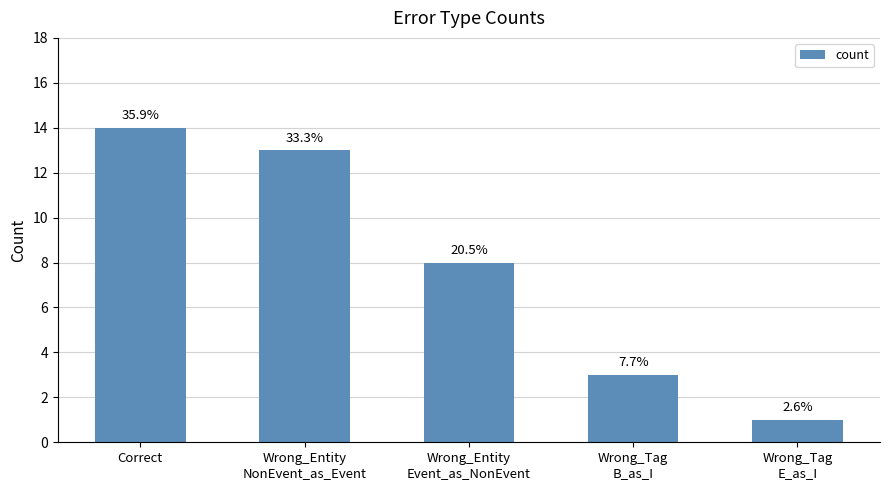

What is the change in value from Wrong_Tag
B_as_I to Wrong_Tag
E_as_I?

-2